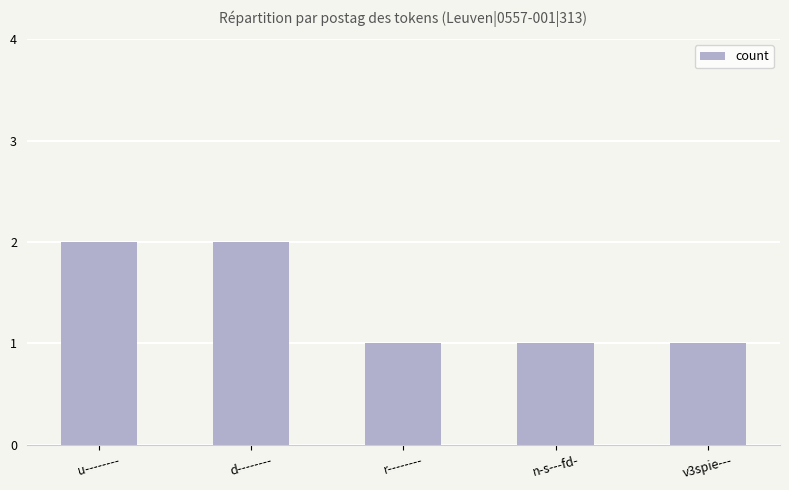

The value at r-------- is 1. True or false?

True